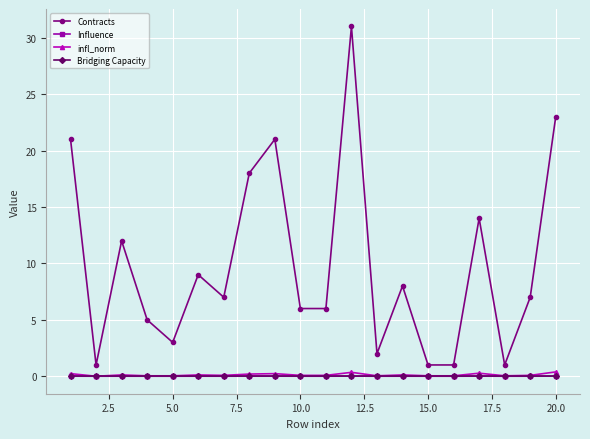

Does the chart display data point markers on the line(s)?

Yes